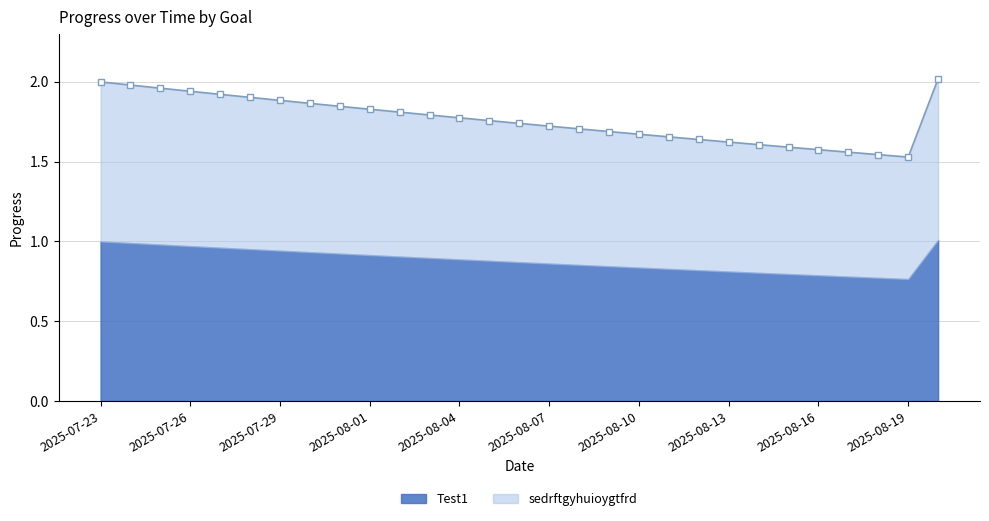

Reading right to left, what are all the values shown in this chart?

2.0	1.5	1.5	1.6	1.6	1.6	1.6	1.6	1.6	1.7	1.7	1.7	1.7	1.7	1.7	1.8	1.8	1.8	1.8	1.8	1.8	1.9	1.9	1.9	1.9	1.9	2.0	2.0	2.0